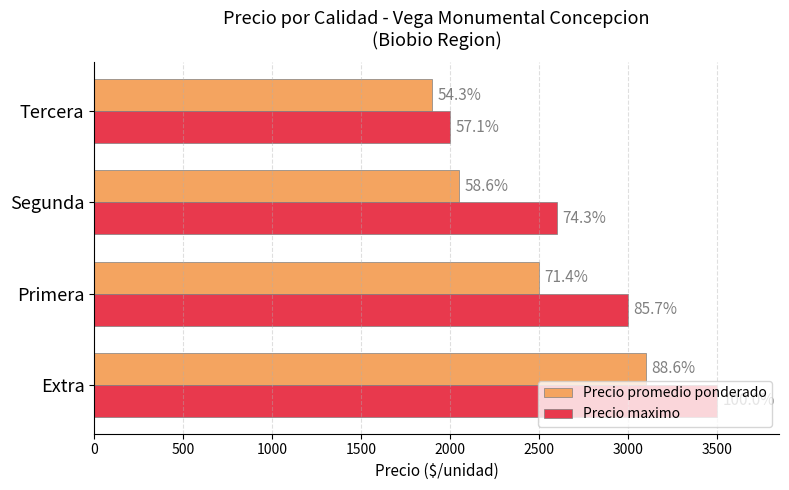

Count the Precio promedio ponderado values in the range 2050 to 3100.

3